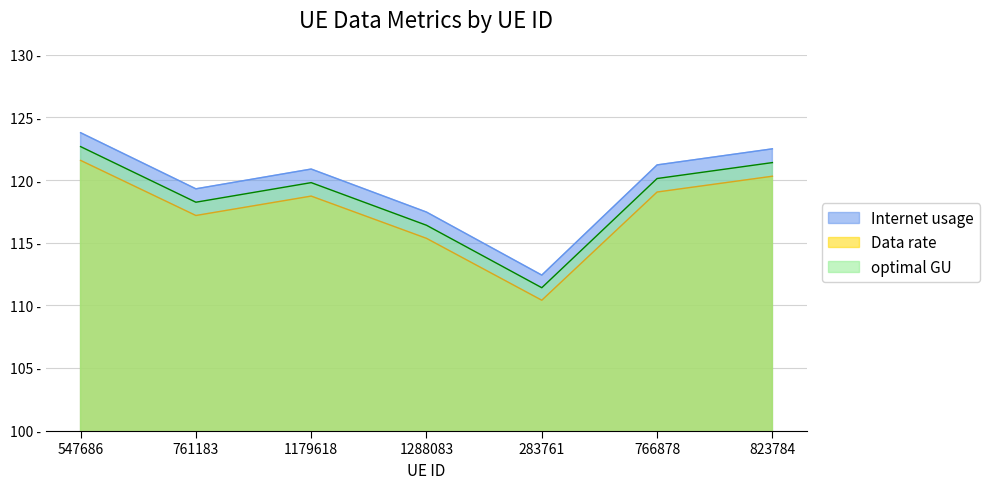

Which series has the largest total across all categories?

Internet usage